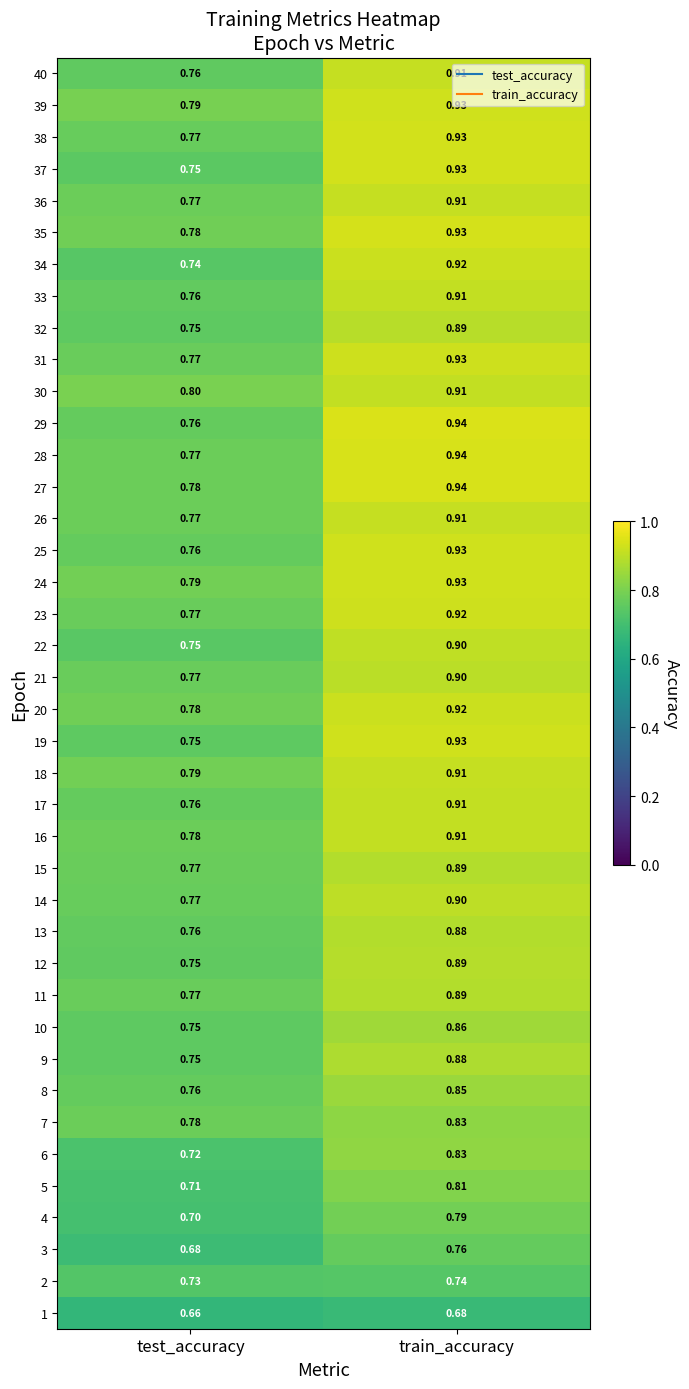

Where is 16 nearest to the value 0?

test_accuracy